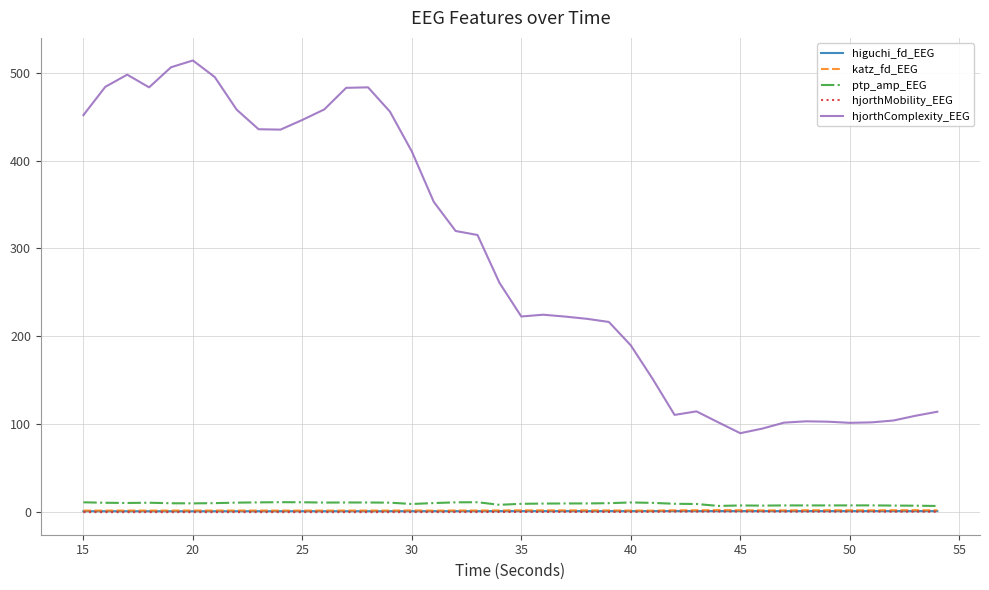

True or false: hjorthMobility_EEG and katz_fd_EEG intersect in this chart.

False